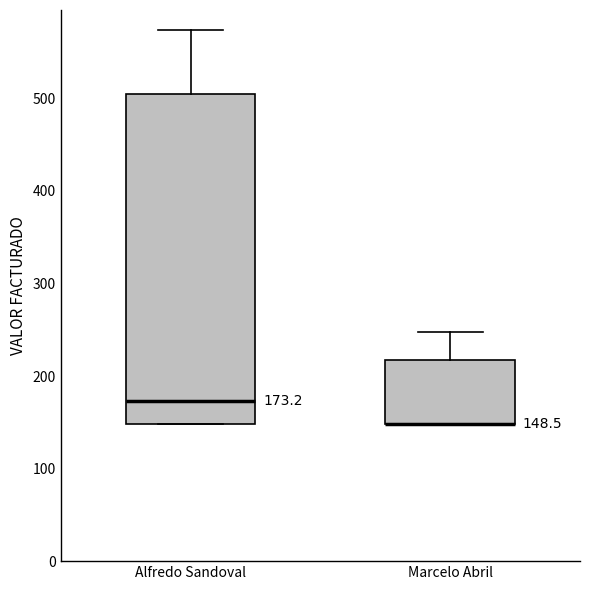

Which box is the tallest, from its lower edge to its upper edge?

Alfredo Sandoval